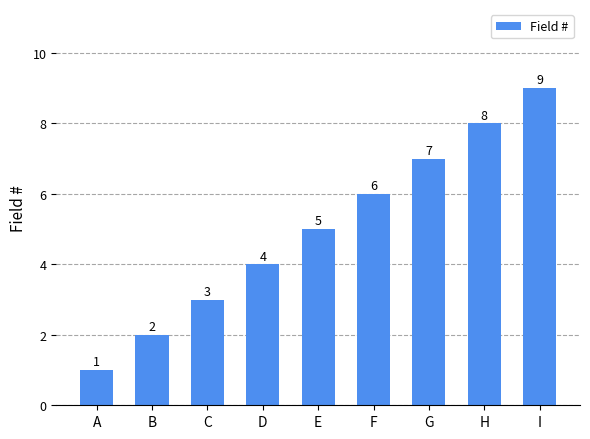

What is the difference between the maximum and minimum values?

8